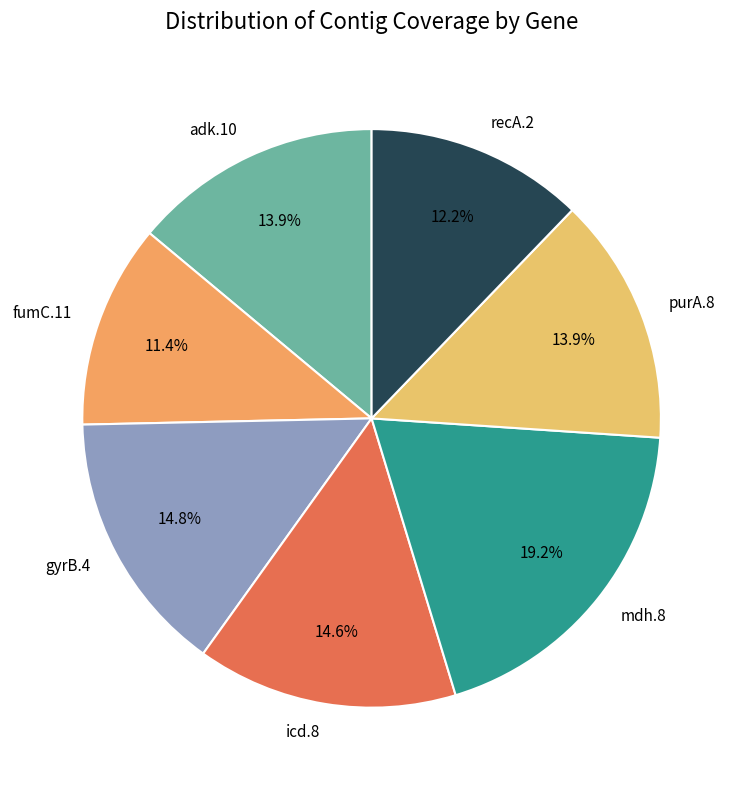

What is the largest slice in the pie chart?

mdh.8